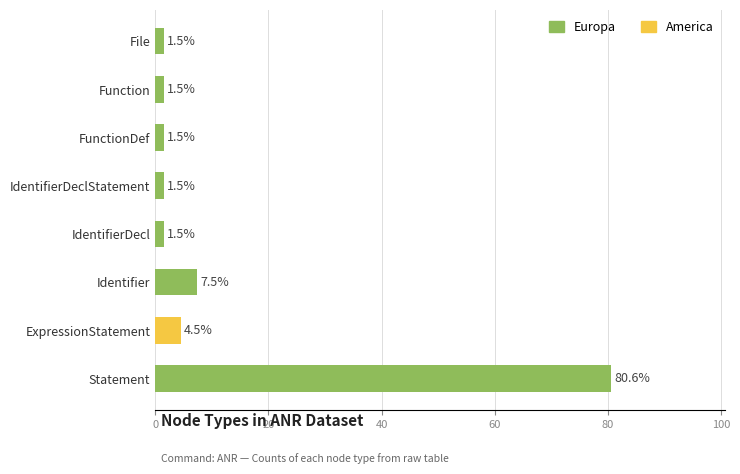

What is the difference between the values at Identifier and ExpressionStatement?

3.0